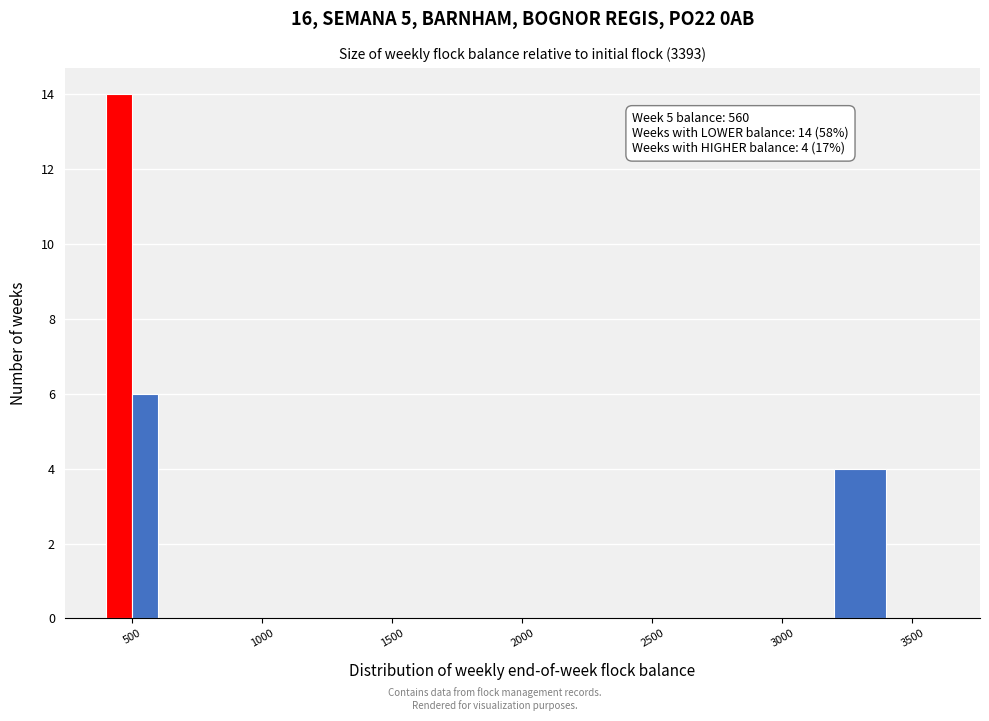

Around what value on the x-axis is the tallest bar? Give the approximate position of its centre, as read against the axis.

450